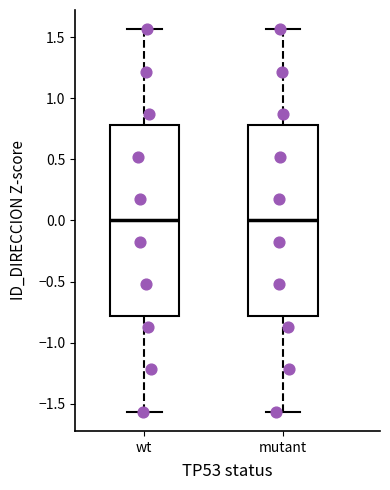

Where is the upper edge of the box for wt on the y-axis? The values are not printed on the chart, so give them approximately, as read against the axis.

0.80